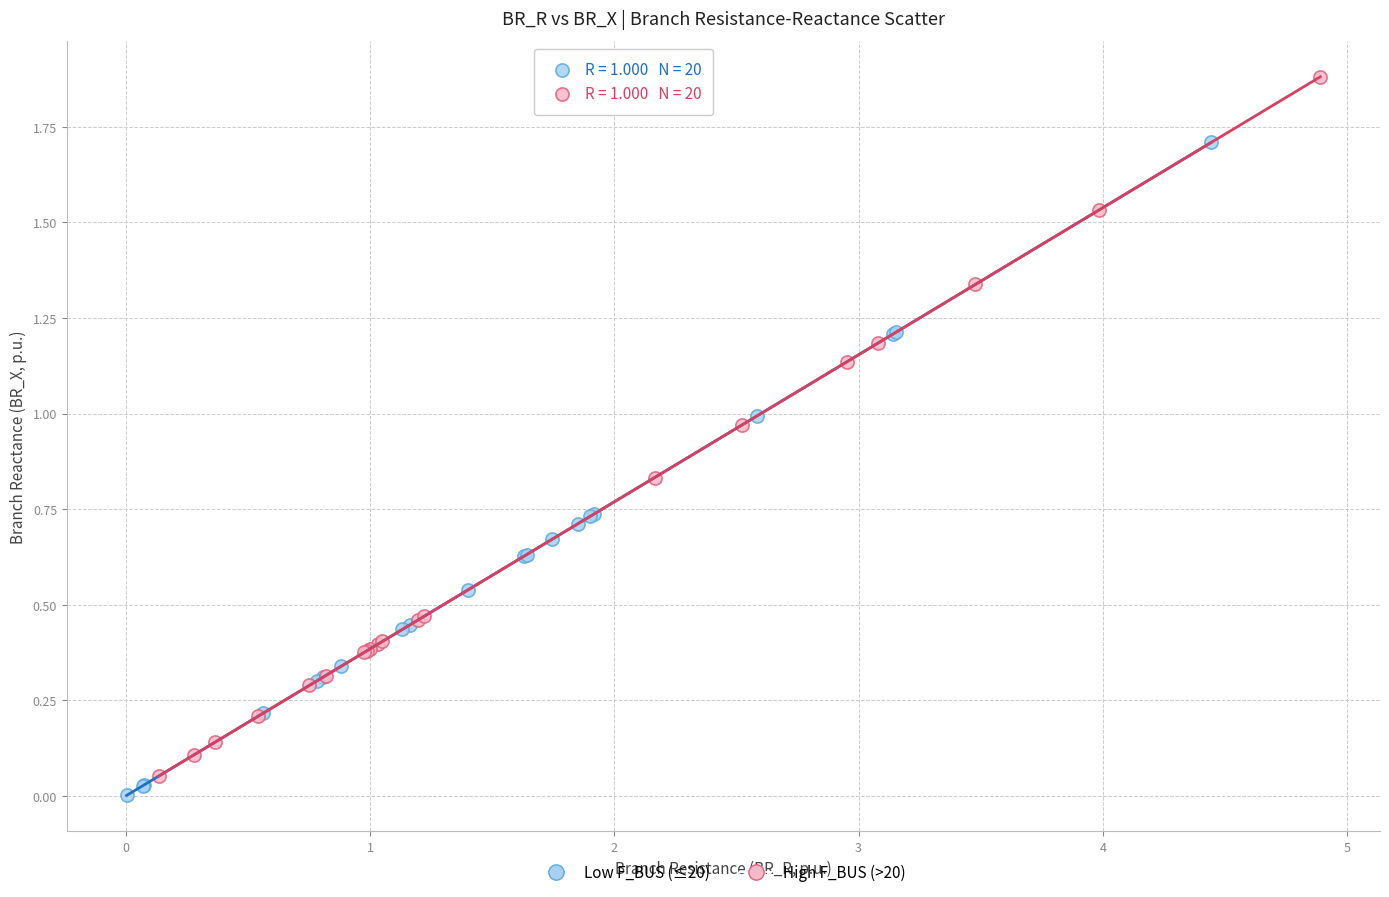

Which series reaches the minimum Y coordinate?

Low F_BUS (≤20)